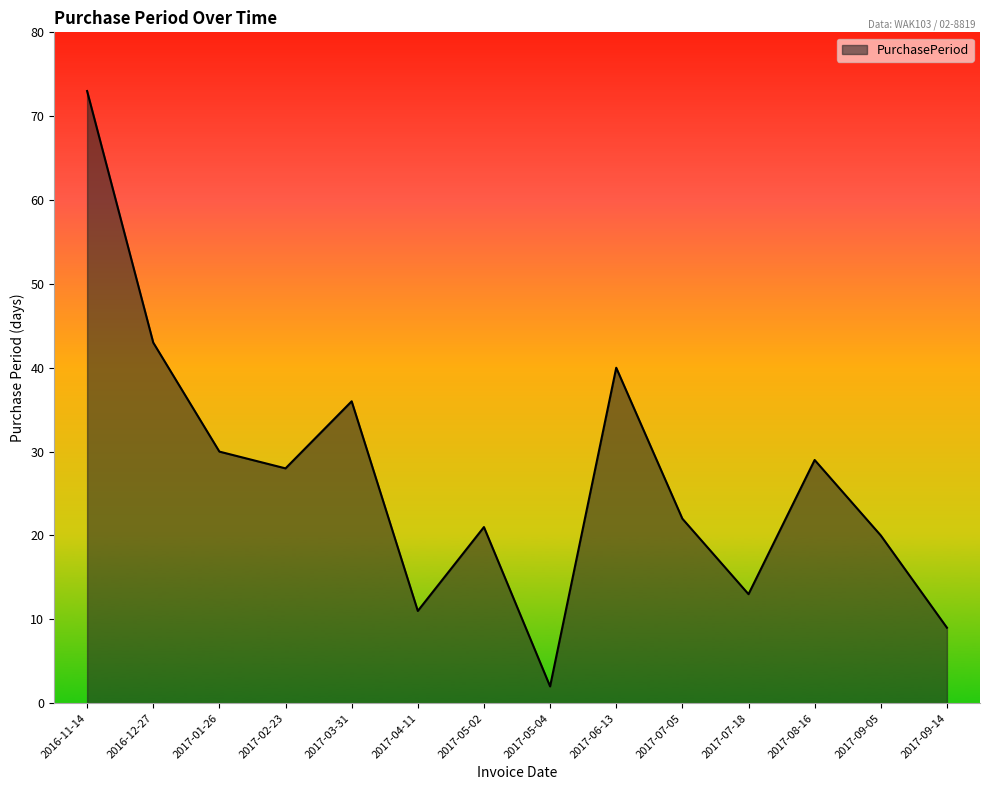

Which category has the lowest value across all series?

2017-05-04